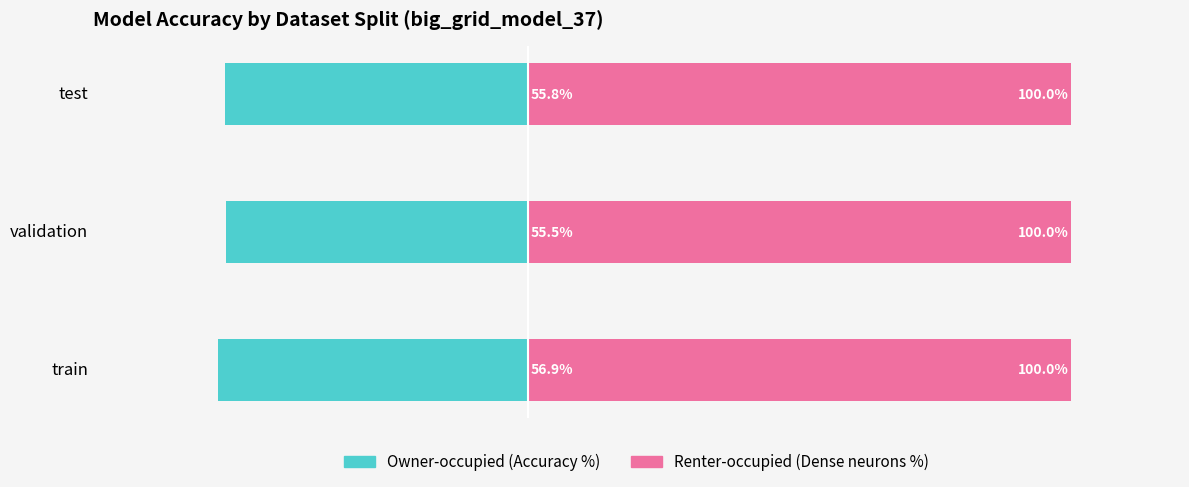

What is the minimum value for Owner-occupied?

-56.9